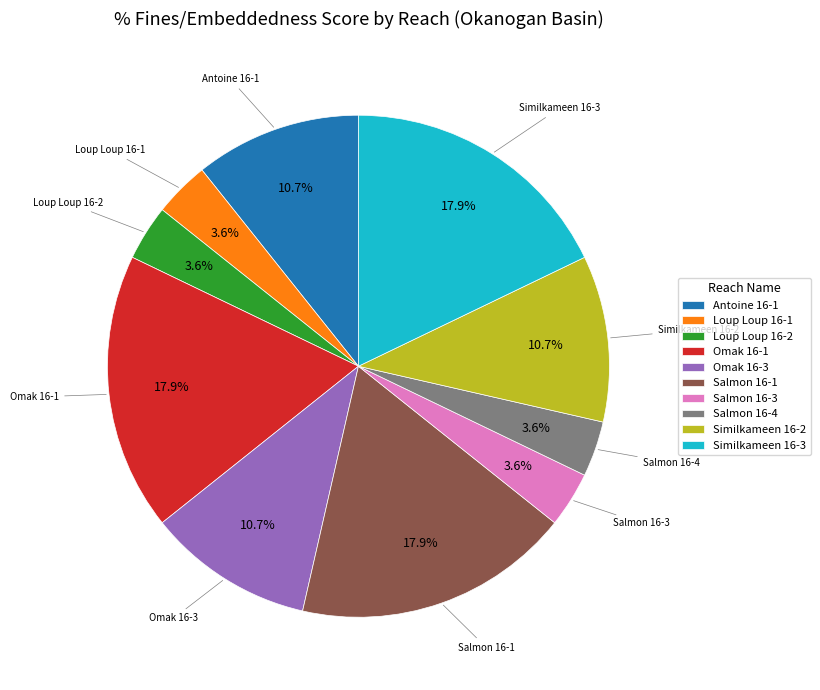

Do Antoine 16-1 and Salmon 16-3 together represent more than half of the pie?

No